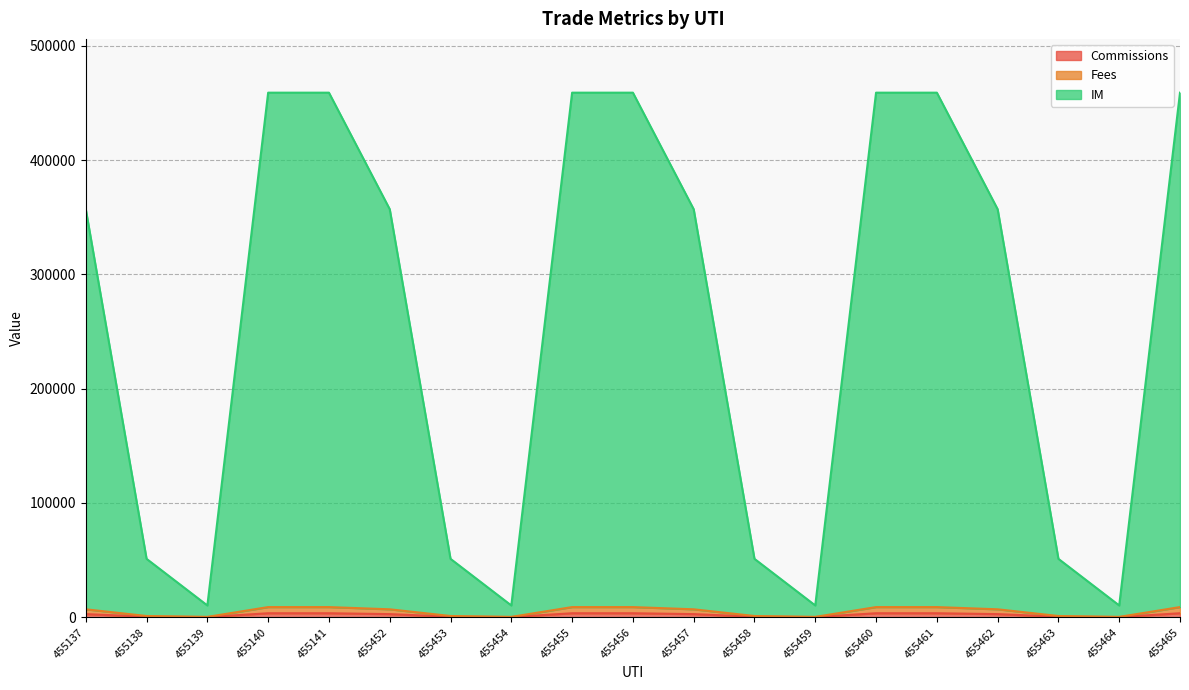

What is the value of the Commissions point at the 18th from the left?

250